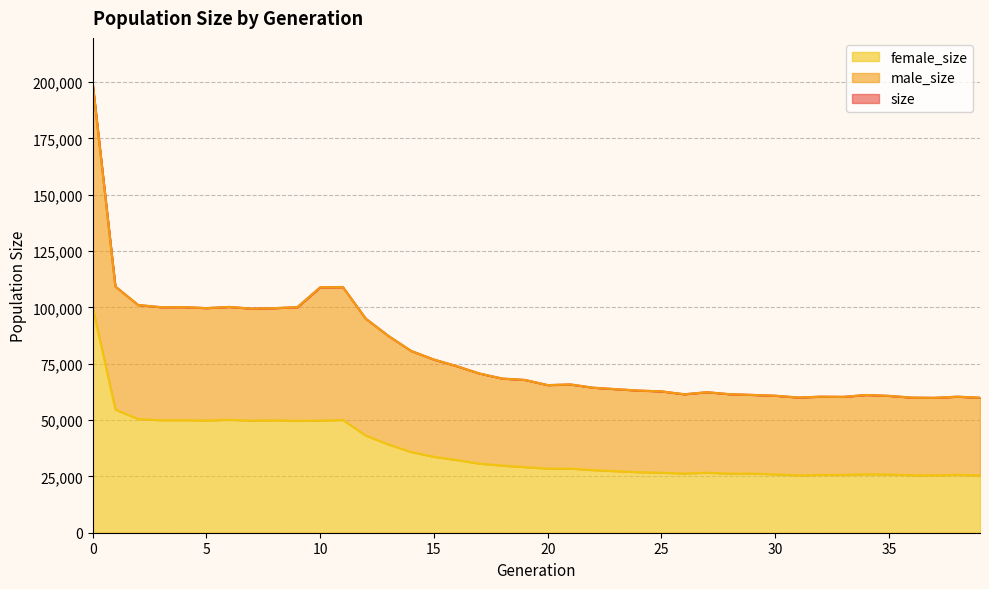

Where is female_size nearest to the value 62653?

1